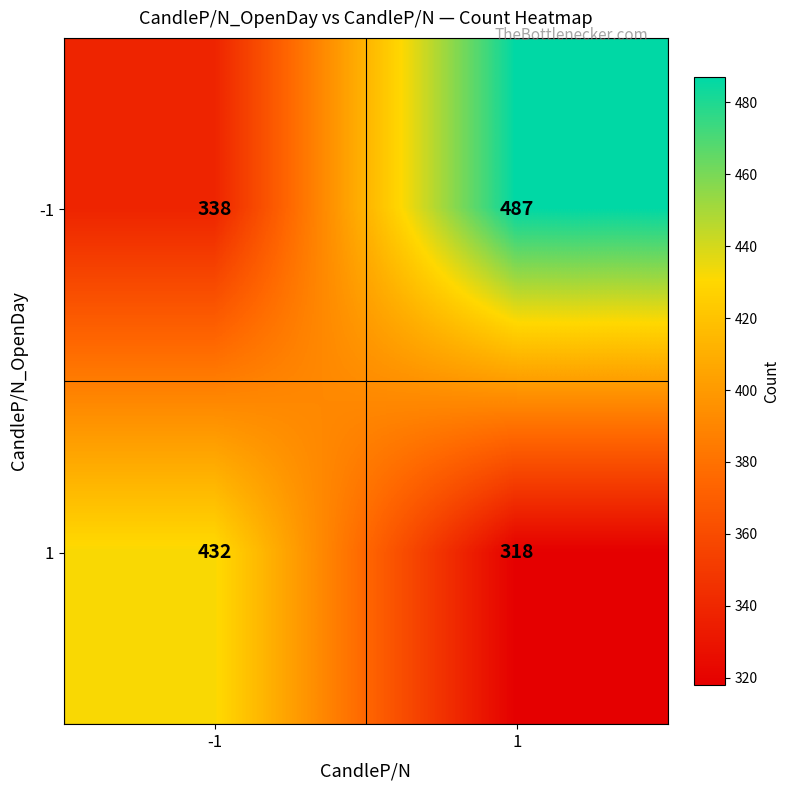

What is the spread (max minus min) of values at -1?

94